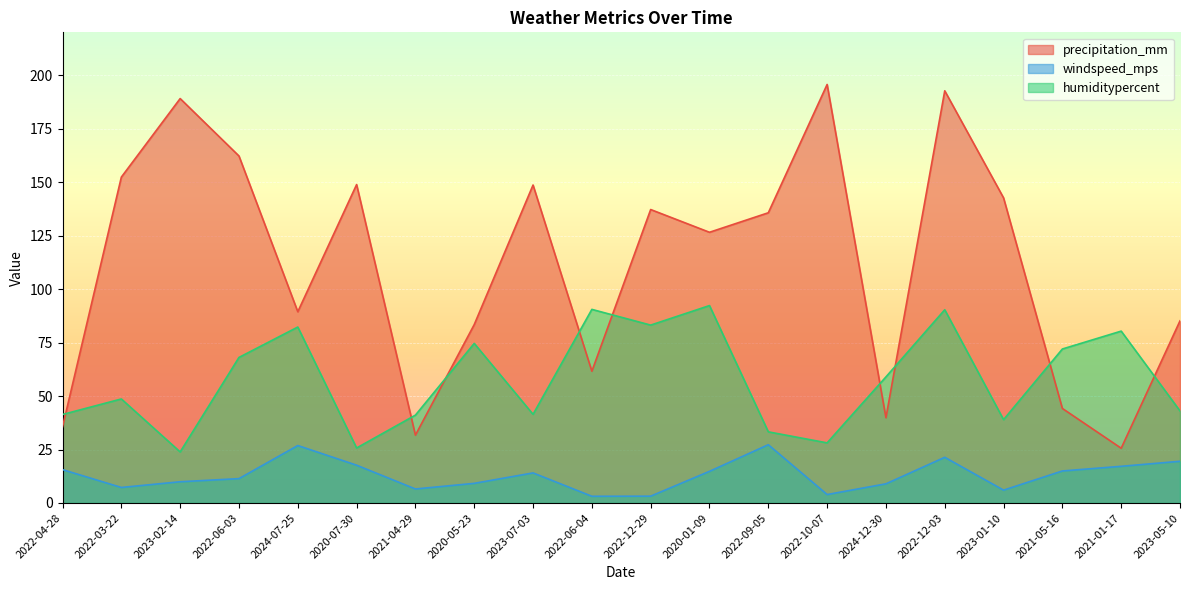

What is the lowest value of the windspeed_mps series?

3.1